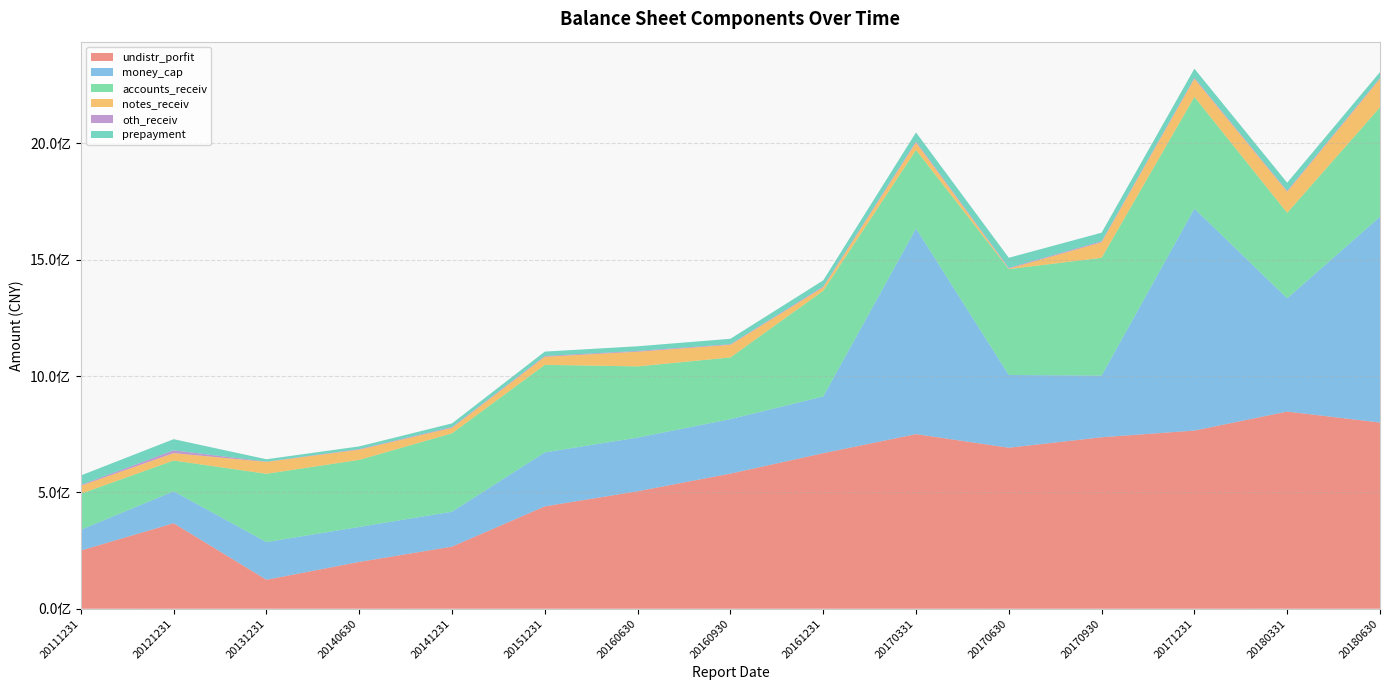

Reading right to left, list all the values displayed in this chart.

undistr_porfit: 20180630=800455874.8	20180331=847531181.3	20171231=765868705.4	20170930=737130033.7	20170630=692120187.6	20170331=750718920.2	20161231=668556941.1	20160930=580911890.0	20160630=505128764.6	20151231=440034242.4	20141231=267079687.7	20140630=201264967.1	20131231=124593352.5	20121231=367579128.4	20111231=250325170.3
money_cap: 20180630=884686350.1	20180331=486786678.9	20171231=954259422.2	20170930=265118697.8	20170630=312647220.5	20170331=883748214.3	20161231=243815995.6	20160930=234129811.4	20160630=230625291.4	20151231=232040981.3	20141231=150182563.7	20140630=150311739.3	20131231=161938836.2	20121231=137321205.1	20111231=89177385.1
accounts_receiv: 20180630=470352052.8	20180331=367568607.4	20171231=480112057.0	20170930=506278023.4	20170630=455260498.1	20170331=337487351.4	20161231=454399019.0	20160930=265219228.6	20160630=306066087.0	20151231=376340667.8	20141231=336984932.1	20140630=288258858.4	20131231=293592228.0	20121231=132166583.7	20111231=154832010.3
notes_receiv: 20180630=122706319.1	20180331=90837000.0	20171231=78079473.4	20170930=66997000.0	20170630=2000000.0	20170331=32270000.0	20161231=15088800.0	20160930=54310100.0	20160630=63128000.0	20151231=34871774.2	20141231=23570962.7	20140630=44146716.0	20131231=51084928.0	20121231=31960000.0	20111231=34397432.2
oth_receiv: 20180630=3991010.7	20180331=4015553.3	20171231=4331030.9	20170930=4331678.7	20170630=3378802.0	20170331=5223673.6	20161231=3653034.5	20160930=2634706.4	20160630=3277643.5	20151231=3272097.5	20141231=3189261.9	20140630=2390311.6	20131231=1227979.1	20121231=11897537.2	20111231=3306002.6
prepayment: 20180630=24788230.7	20180331=34742926.2	20171231=38945733.4	20170930=36663902.5	20170630=43254920.8	20170331=38028050.8	20161231=25992990.6	20160930=23262375.8	20160630=20002145.2	20151231=18797146.6	20141231=15732455.2	20140630=11445812.9	20131231=10137555.1	20121231=47989295.8	20111231=40893386.0